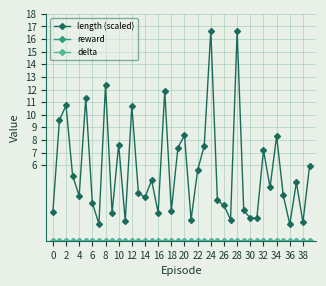

True or false: length (scaled) and delta intersect in this chart.

False